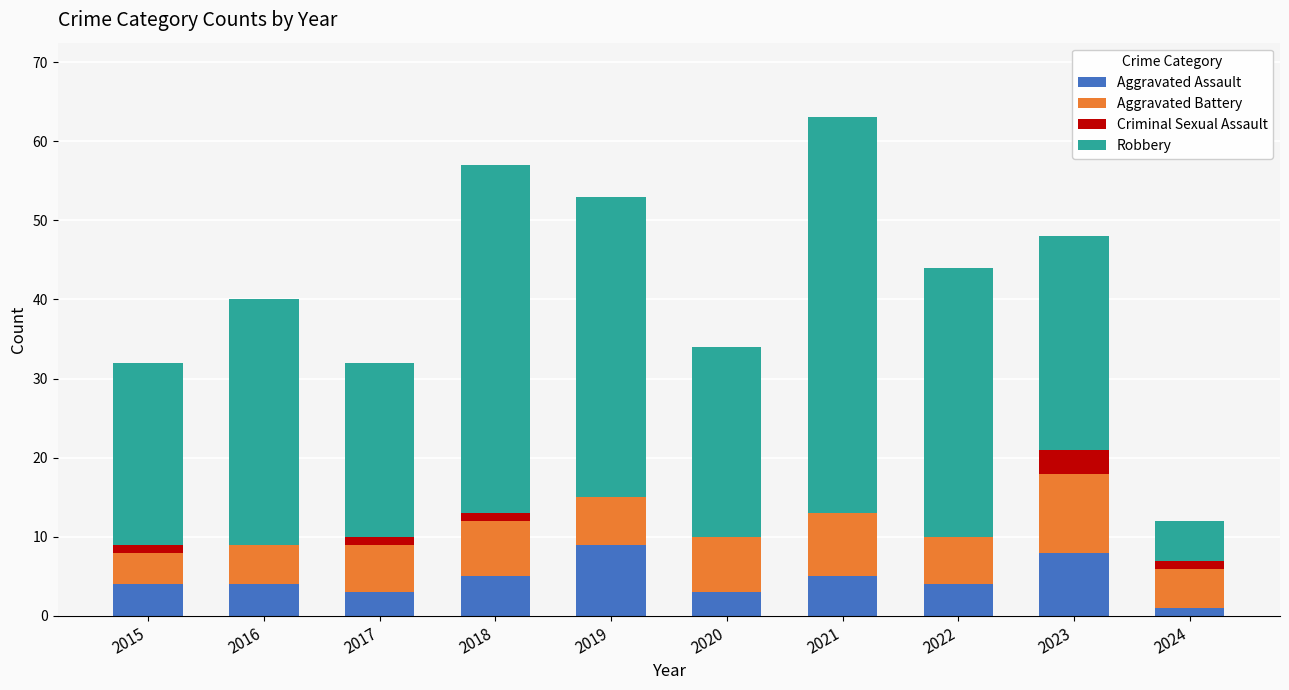

What is the total value across all series at 2020?

34